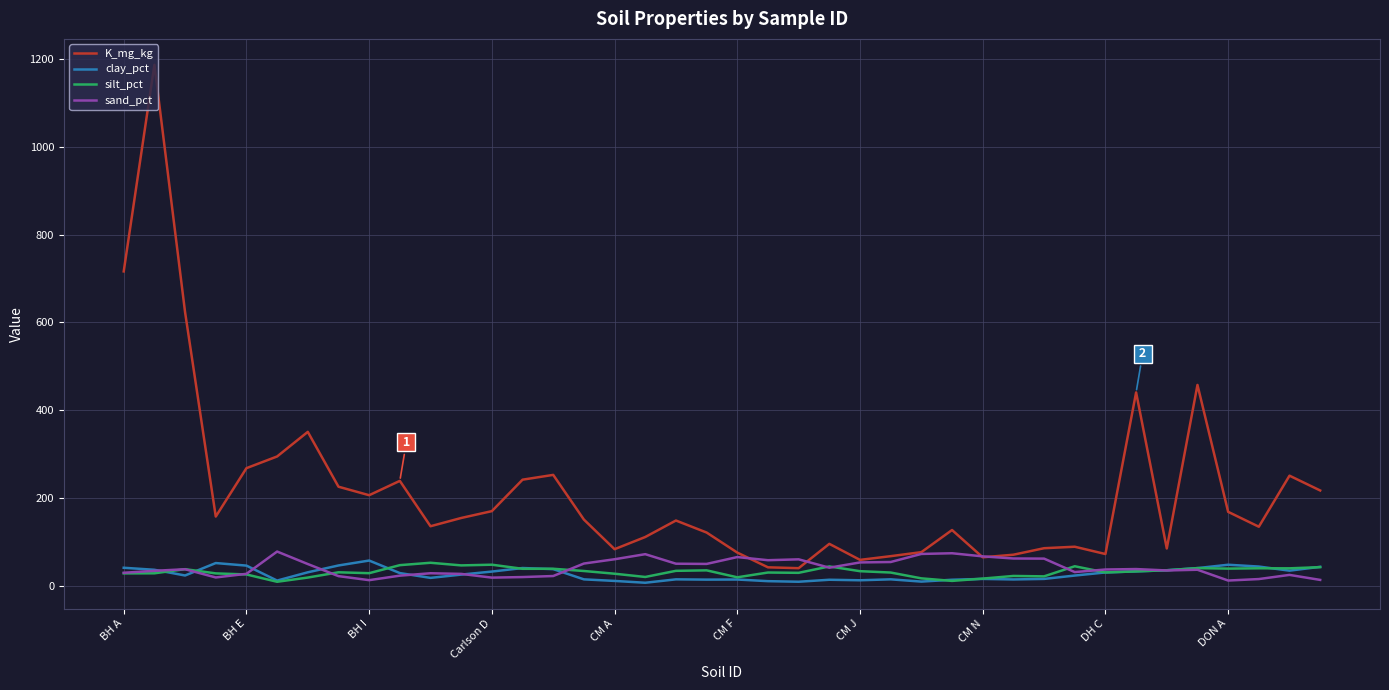

Which series has the largest total across all categories?

K_mg_kg